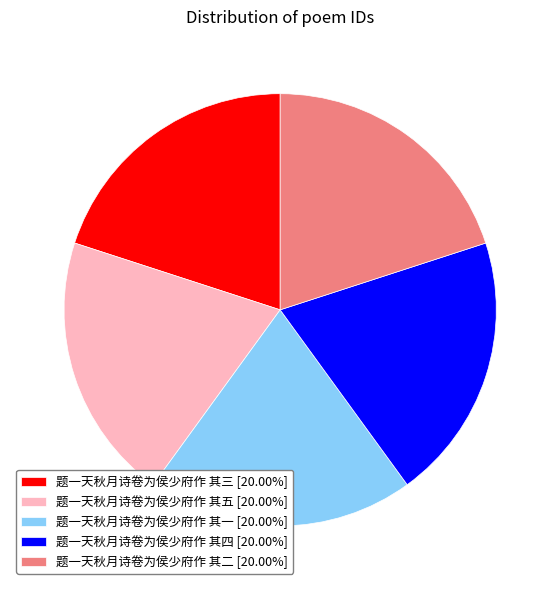

Is there any slice that represents more than half of the pie?

No